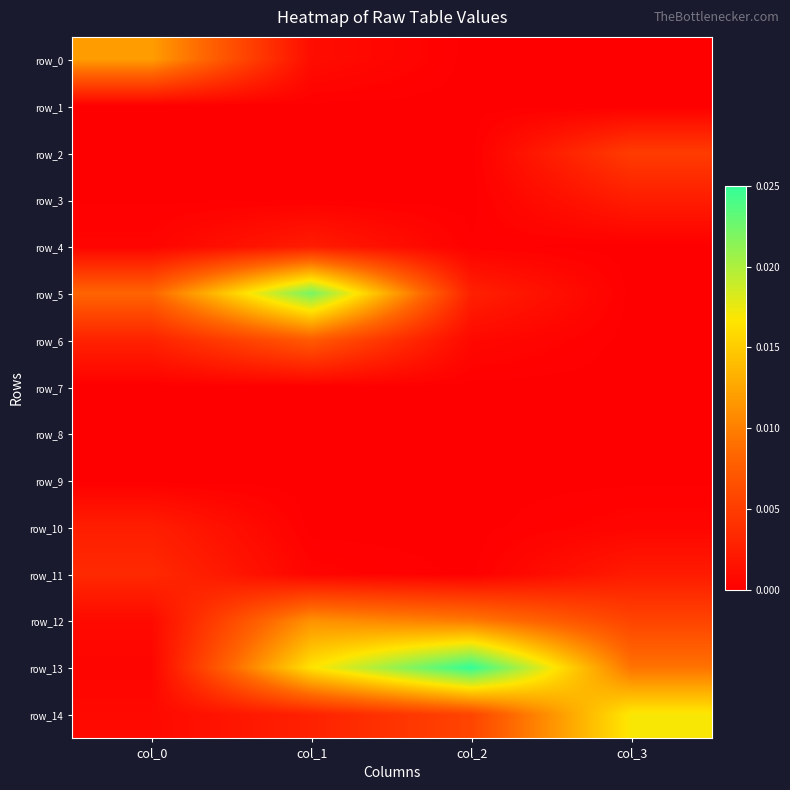

At which category is the sum across all series the highest?

col_1